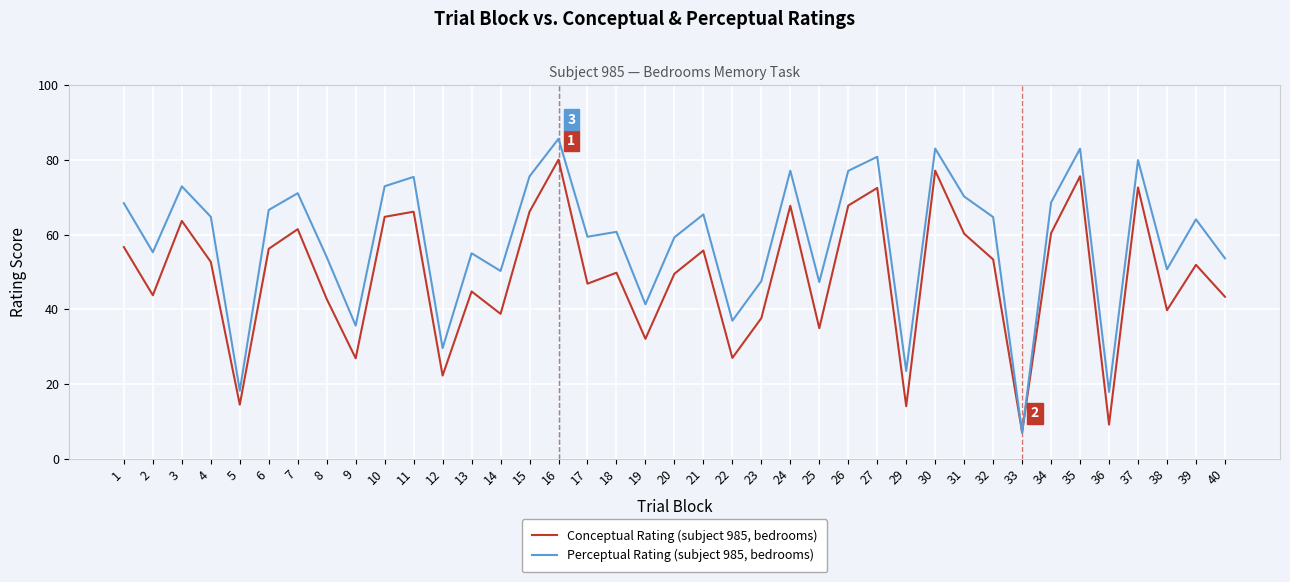

What is the total value across all series at 11?

141.6